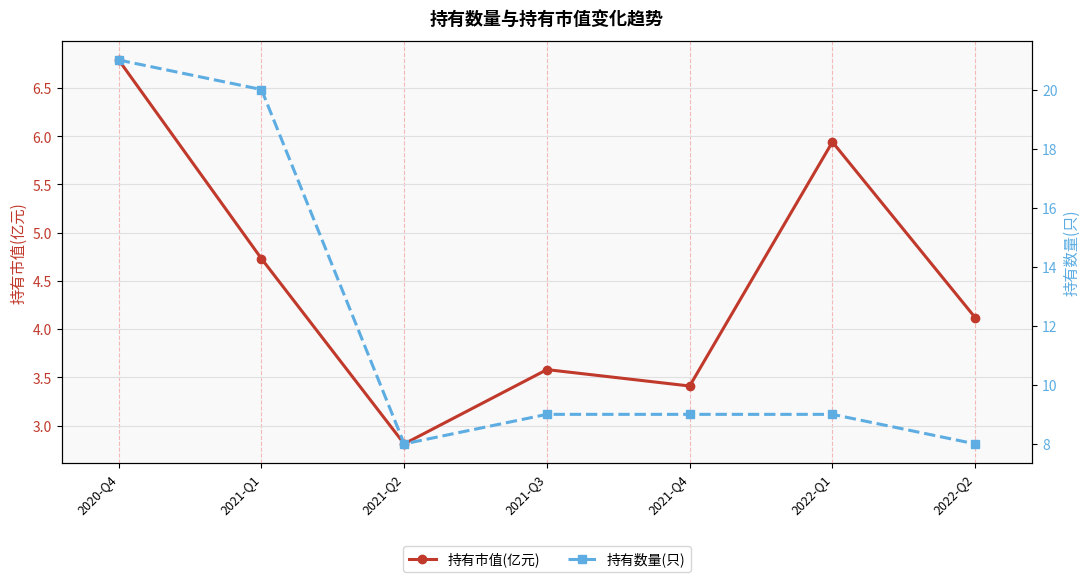

Reading right to left, list all the values displayed in this chart.

持有市值(亿元): 4.1	5.9	3.4	3.6	2.8	4.7	6.8
持有数量(只): 8.0	9.0	9.0	9.0	8.0	20.0	21.0